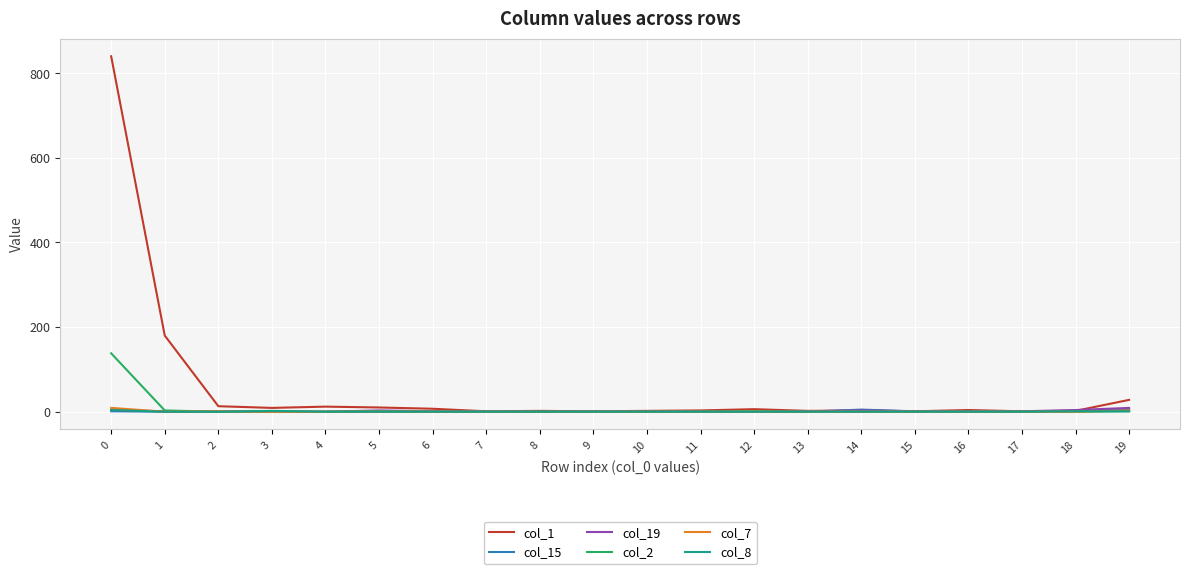

Which series has the widest spread of values?

col_1